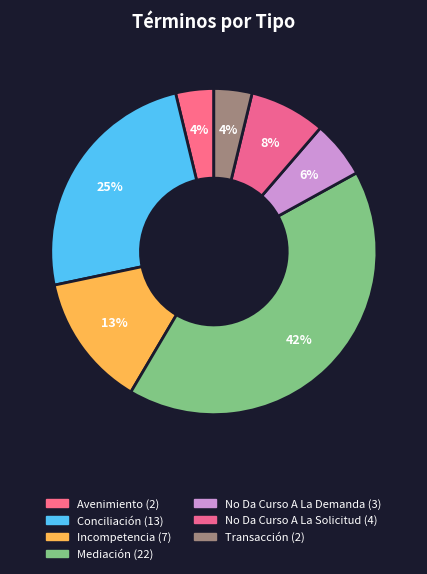

What percentage do Incompetencia and Transacción together represent?

17.0%